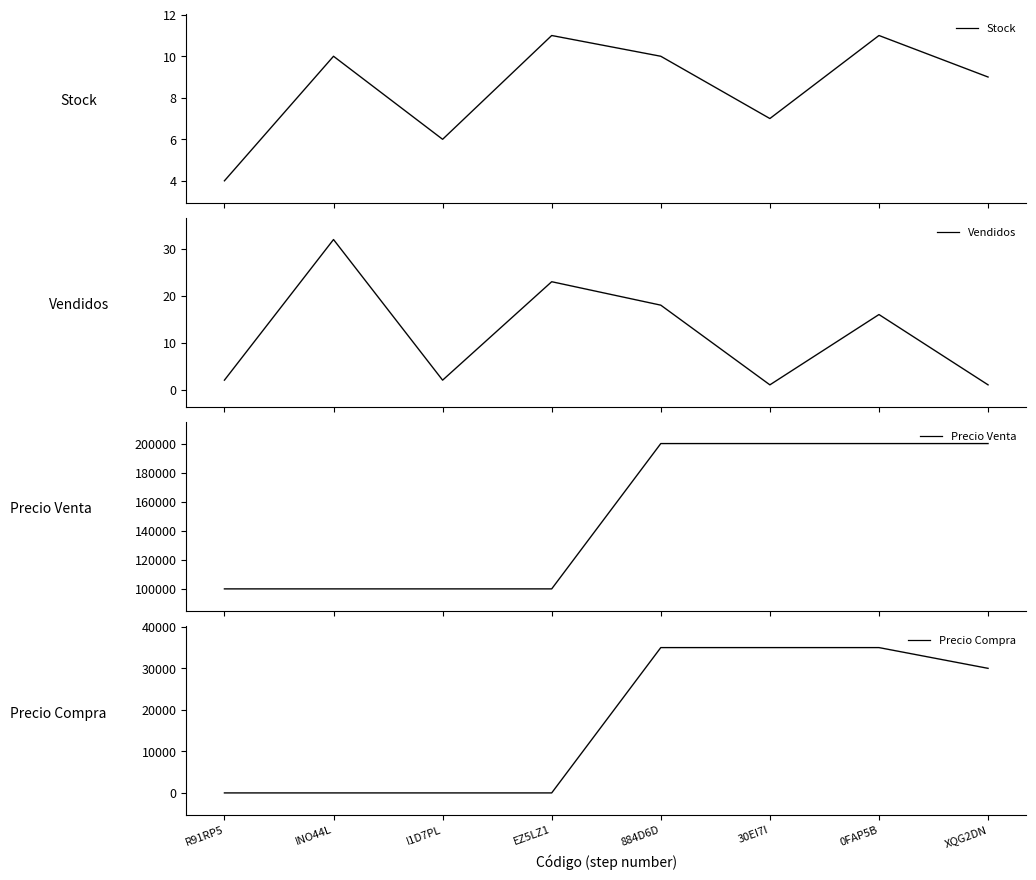

Rank the series by their maximum value, from lowest to highest.

Stock, Vendidos, Precio Compra, Precio Venta